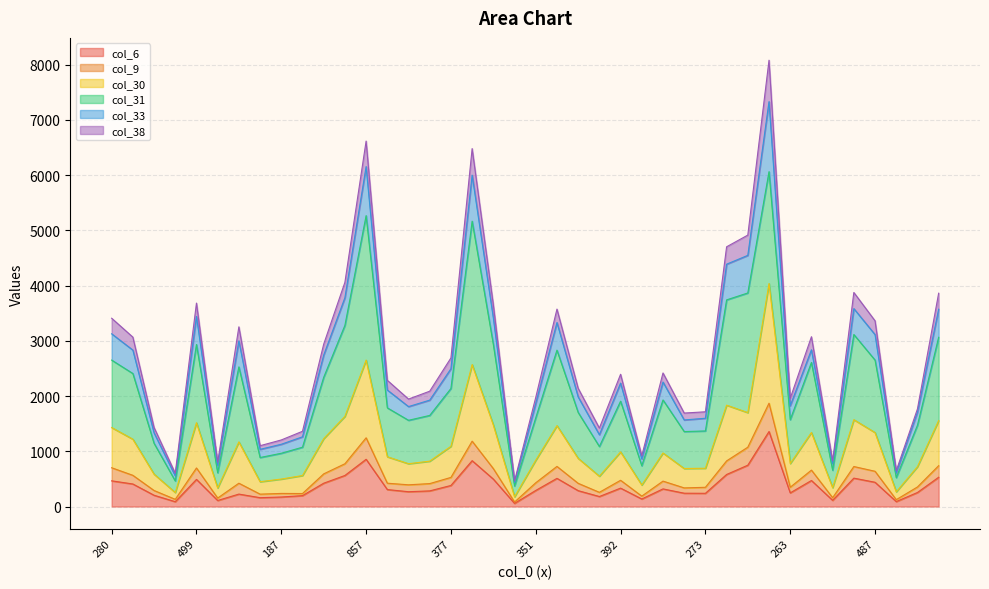

What is the spread (max minus min) of values at 562?

3064